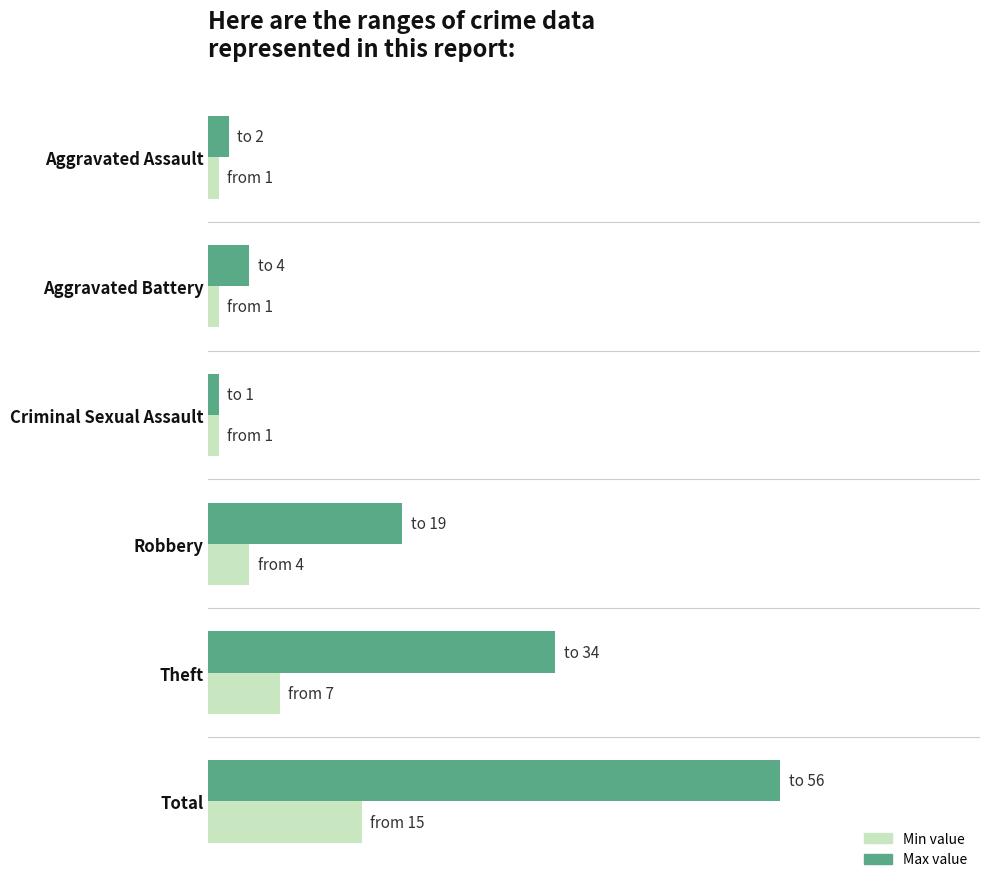

What are all the series names shown in the legend?

Min value, Max value